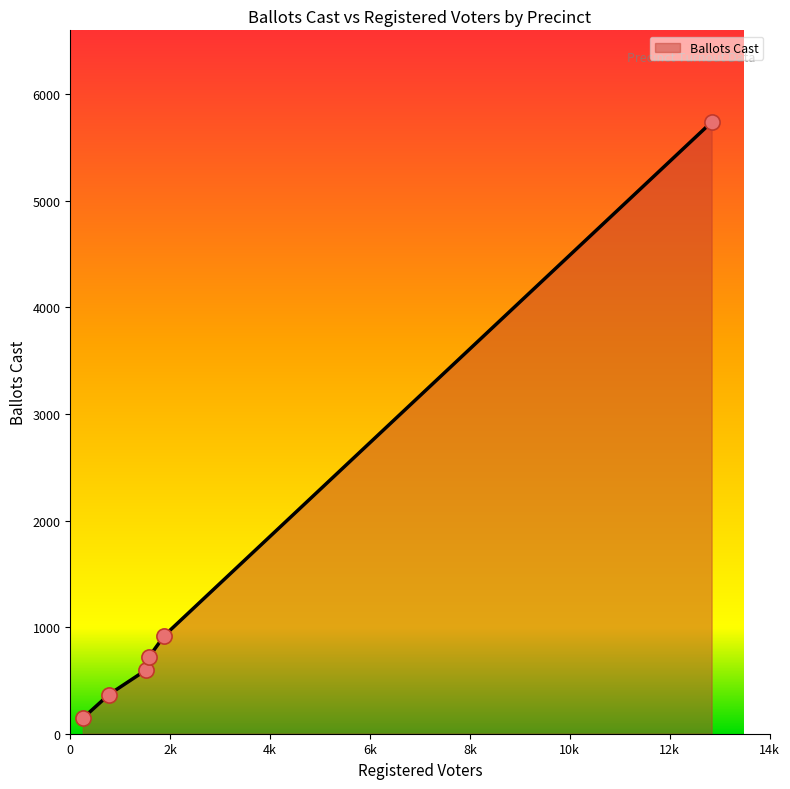

What is the maximum value shown in the chart?

5739